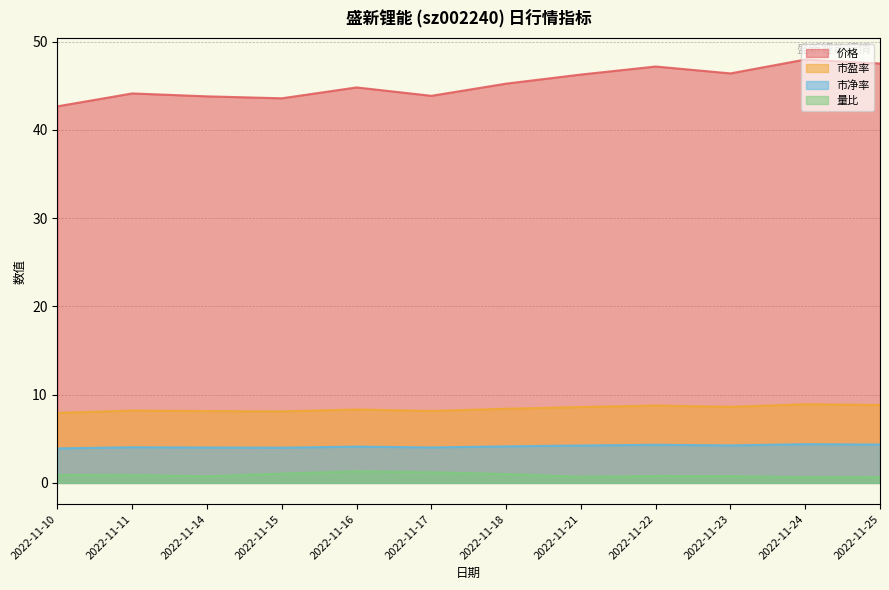

What is the sum of all 价格 values?

543.3